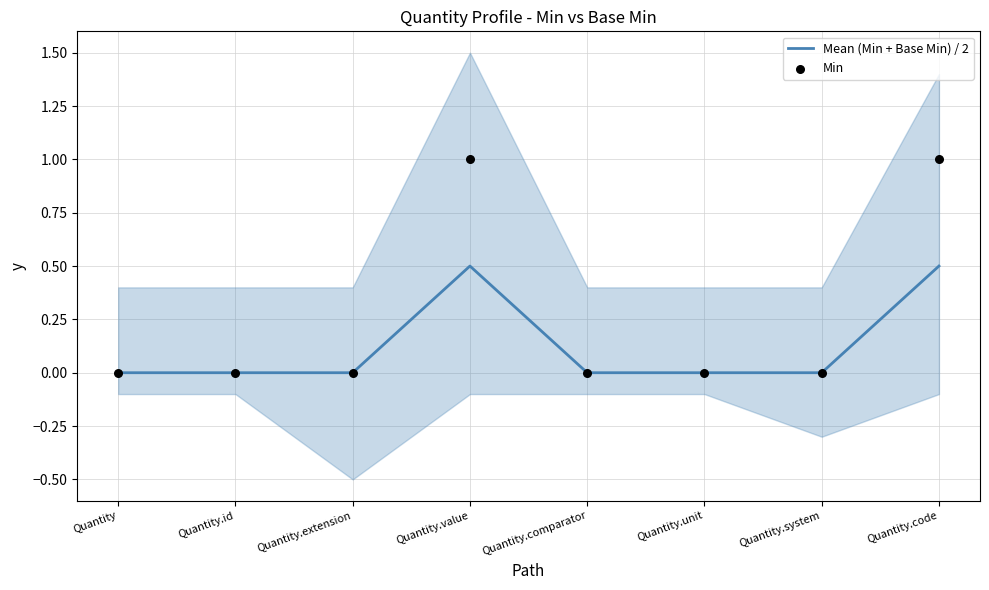

Is the value of Min at Quantity.value greater than the value of Mean (Min + Base Min) / 2 at Quantity.unit?

Yes